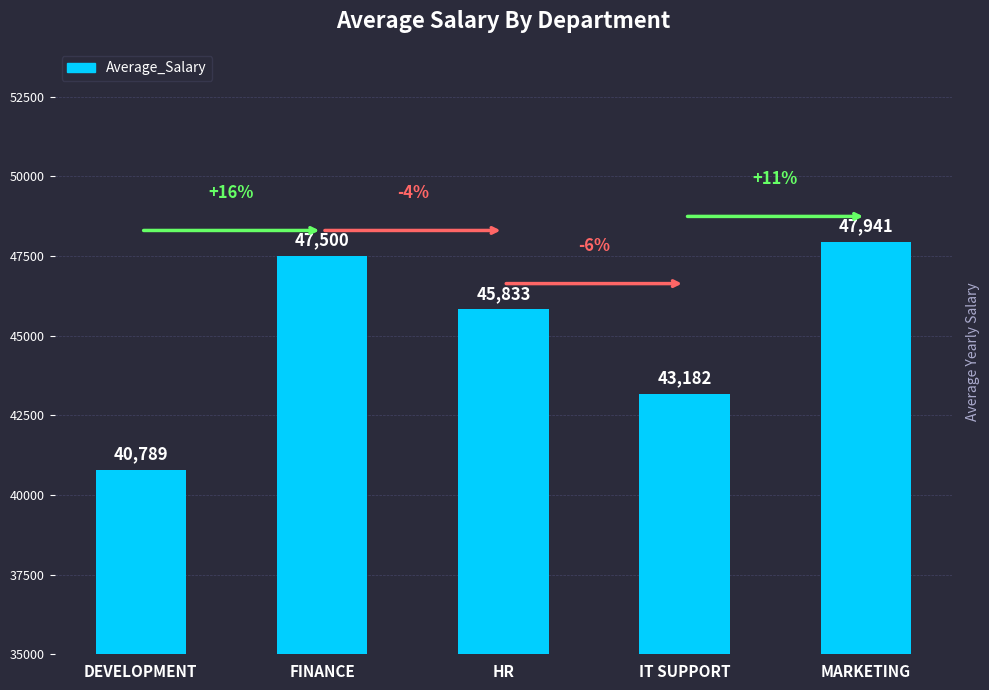

What is the label of the 3rd bar from the left?

HR